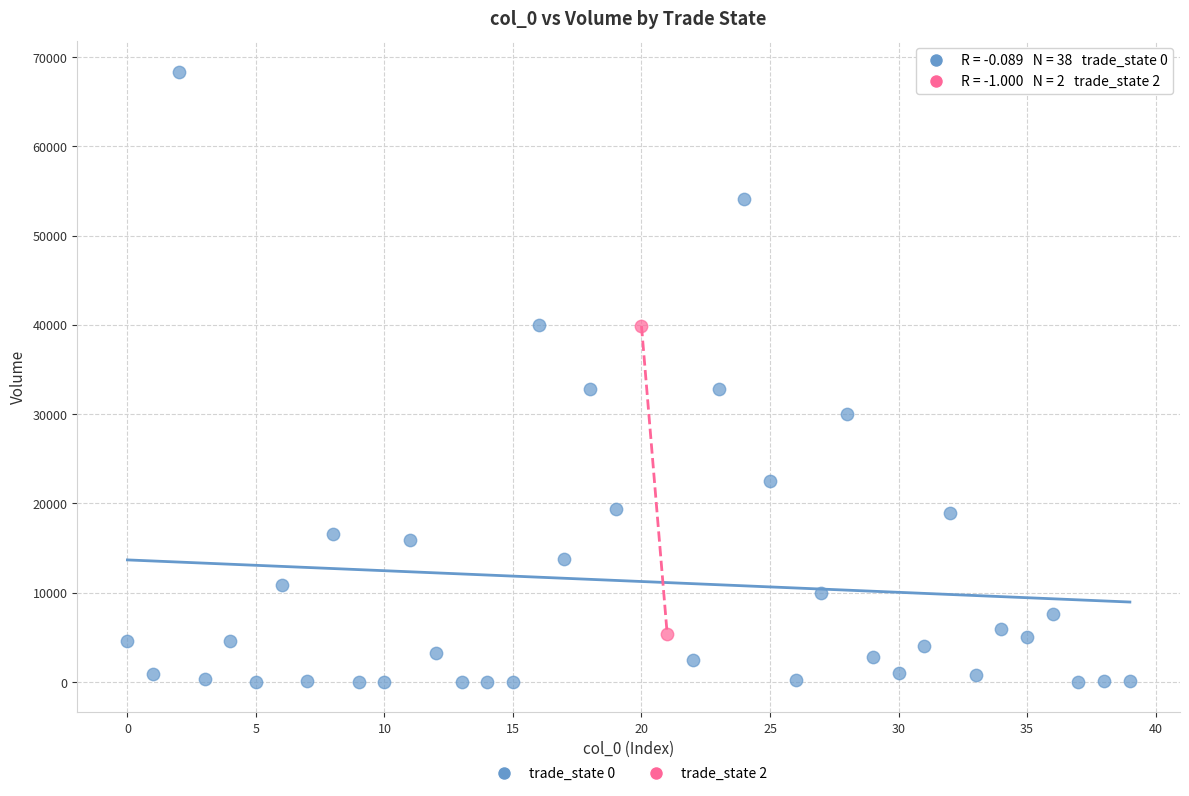

What are all the series names shown in the legend?

trade_state 0, trade_state 2